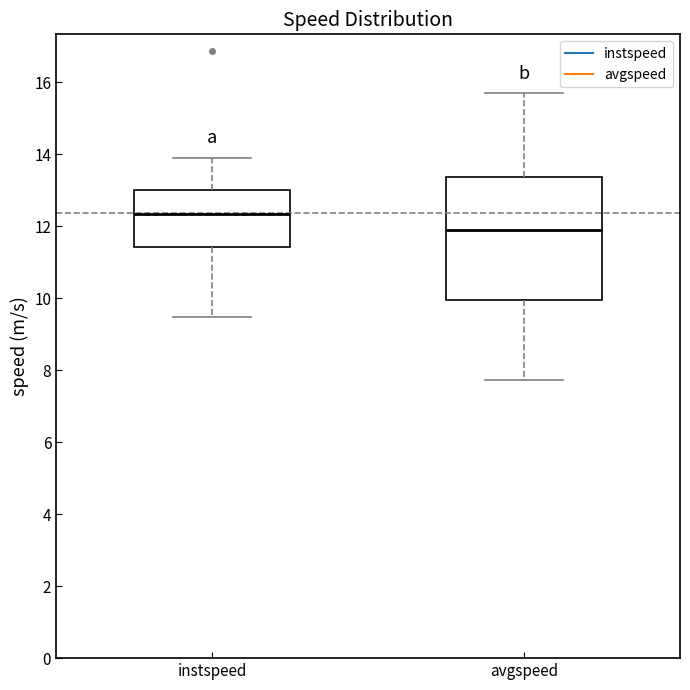

Comparing the boxes themselves (not the whiskers), which one is the tallest?

avgspeed